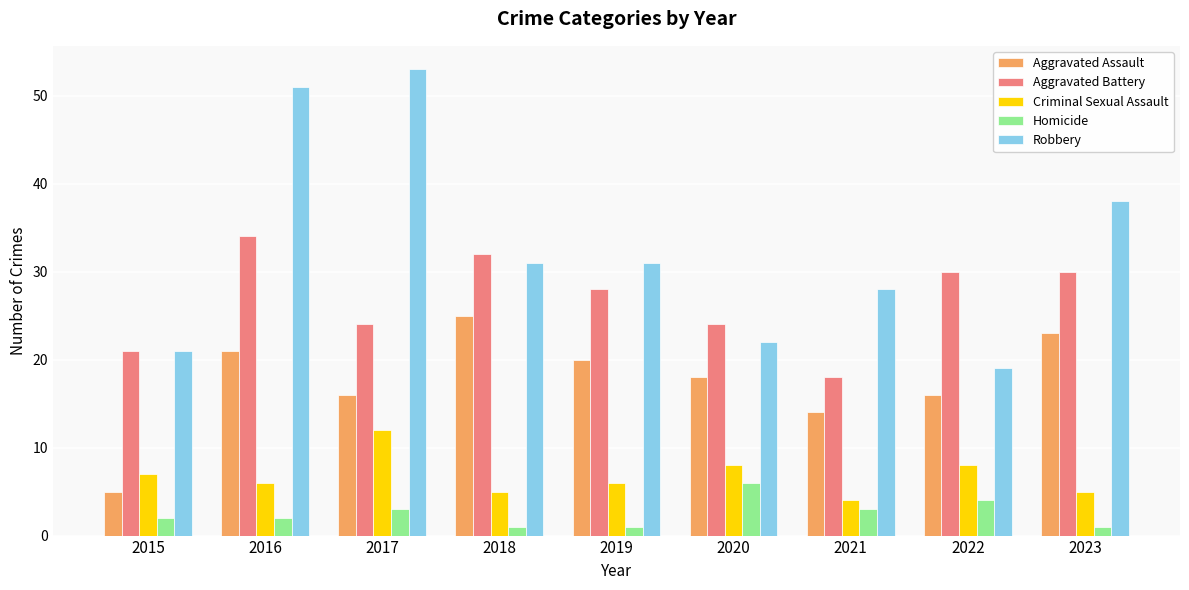

What is the difference between the highest and lowest values at 2018?

31